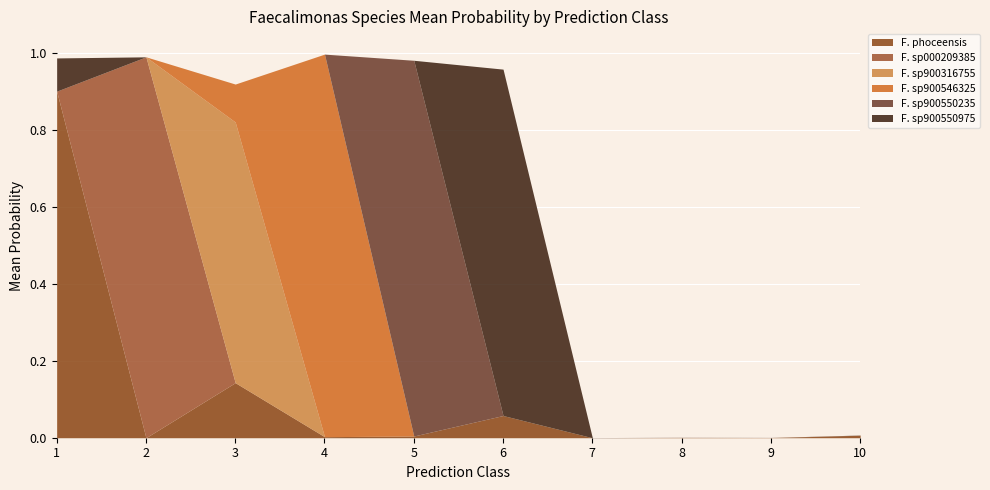

True or false: F. phoceensis has a value of 0.3 at 1.

False